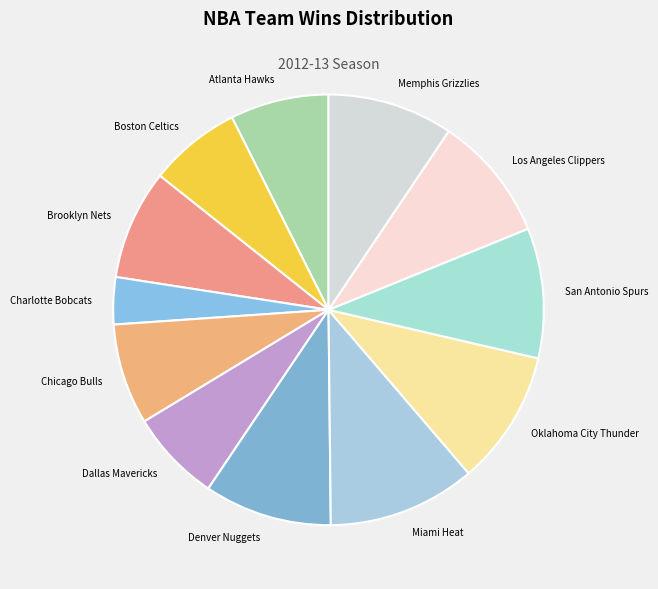

Which slice is the smallest?

Charlotte Bobcats